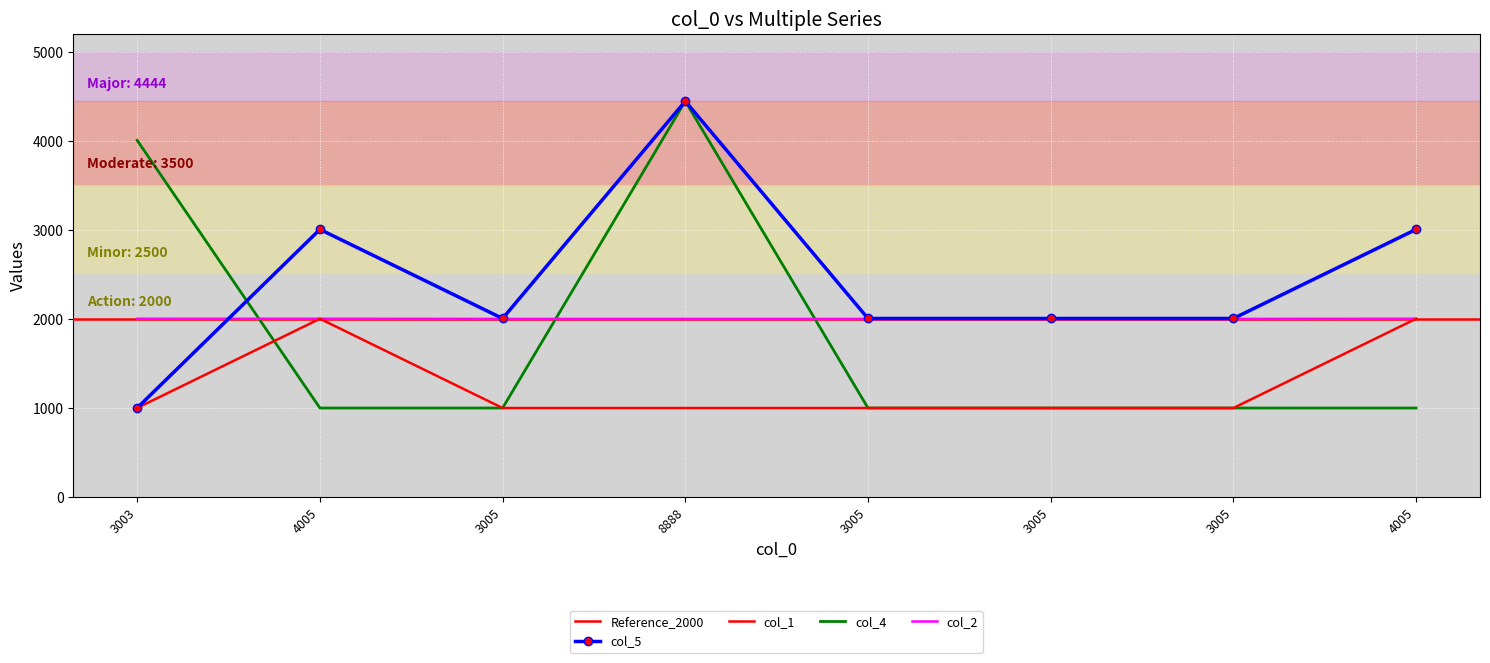

True or false: col_5 and col_1 intersect in this chart.

False